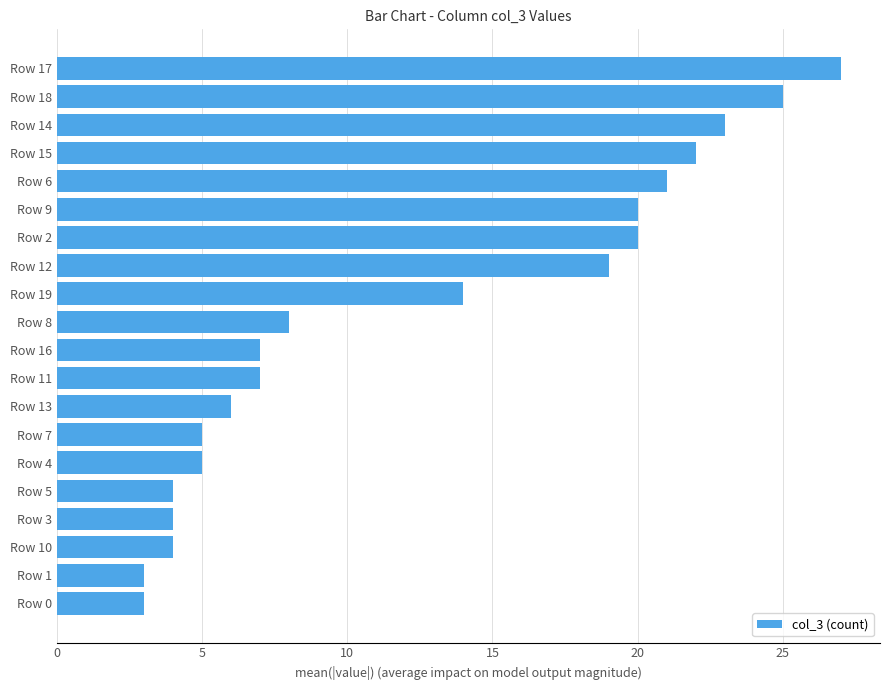

Between Row 4 and Row 0, which is larger?

Row 4